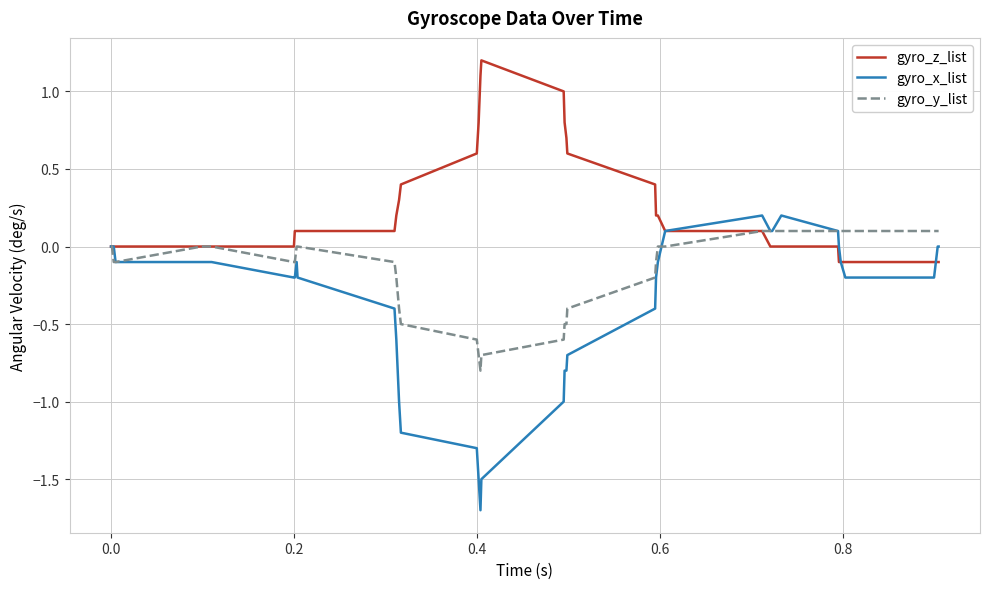

Which series has the largest total across all categories?

gyro_z_list